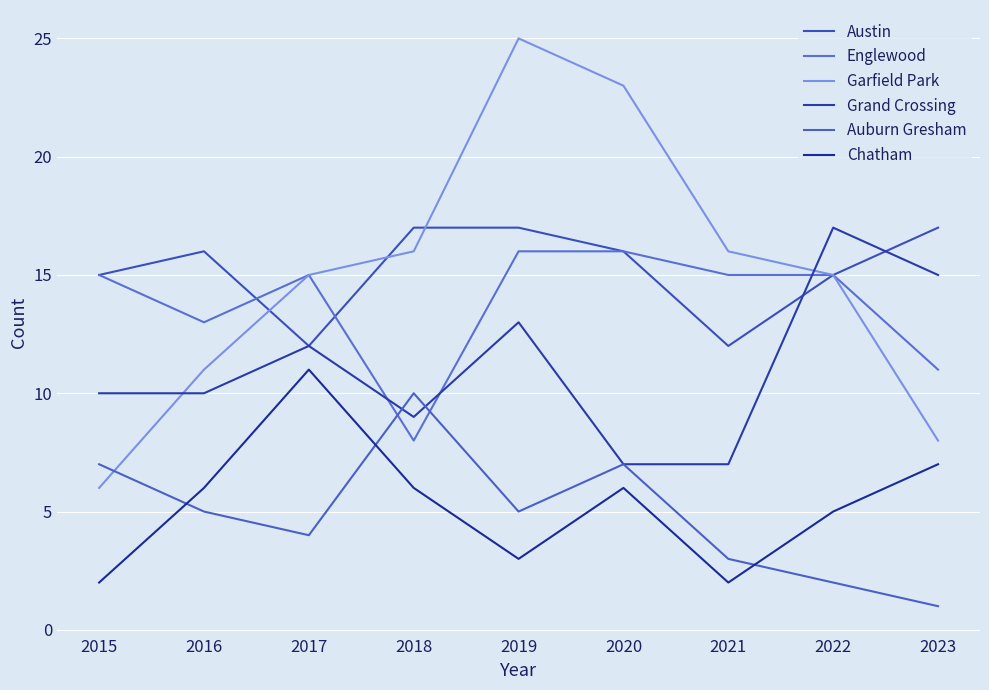

What is the difference between the Englewood values at 2019 and 2017?

1